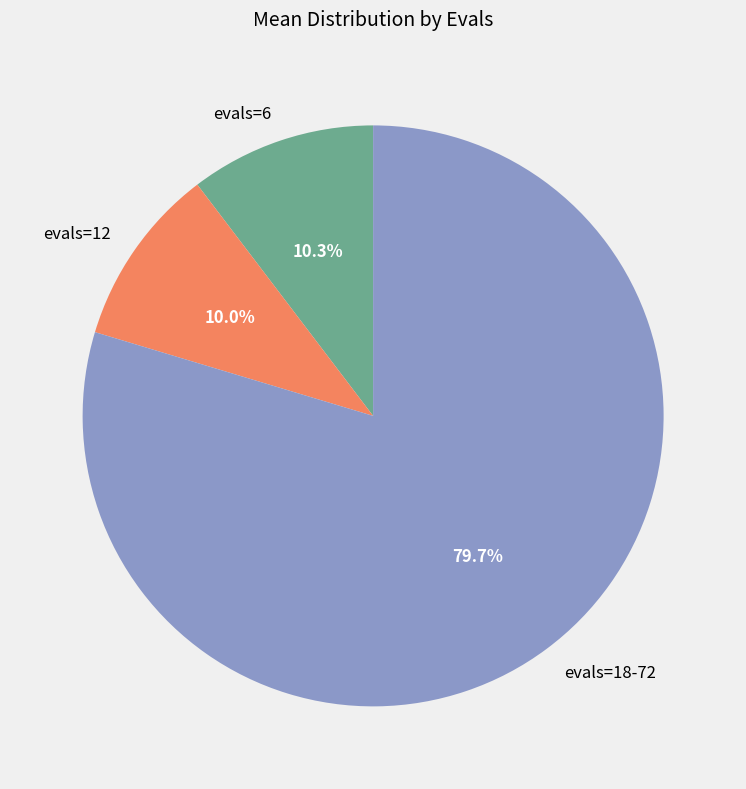

Combined, what portion of the pie is evals=6 and evals=18-72?

90.0%